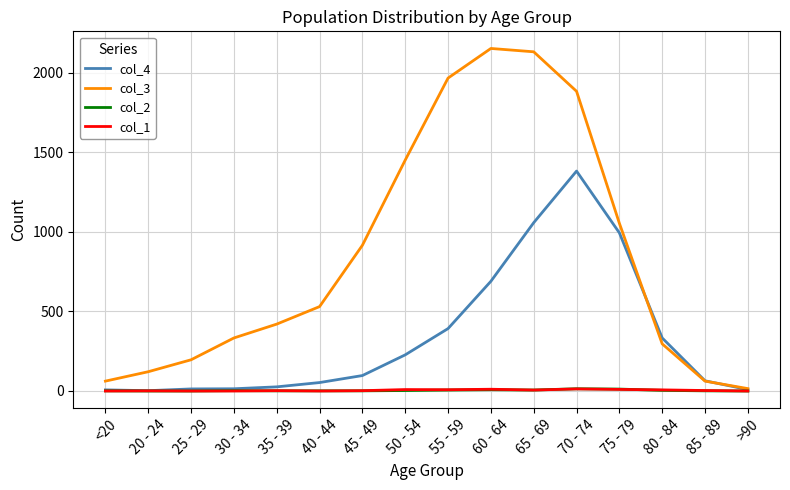

The col_3 series shows 1053 at 75 - 79. True or false?

True